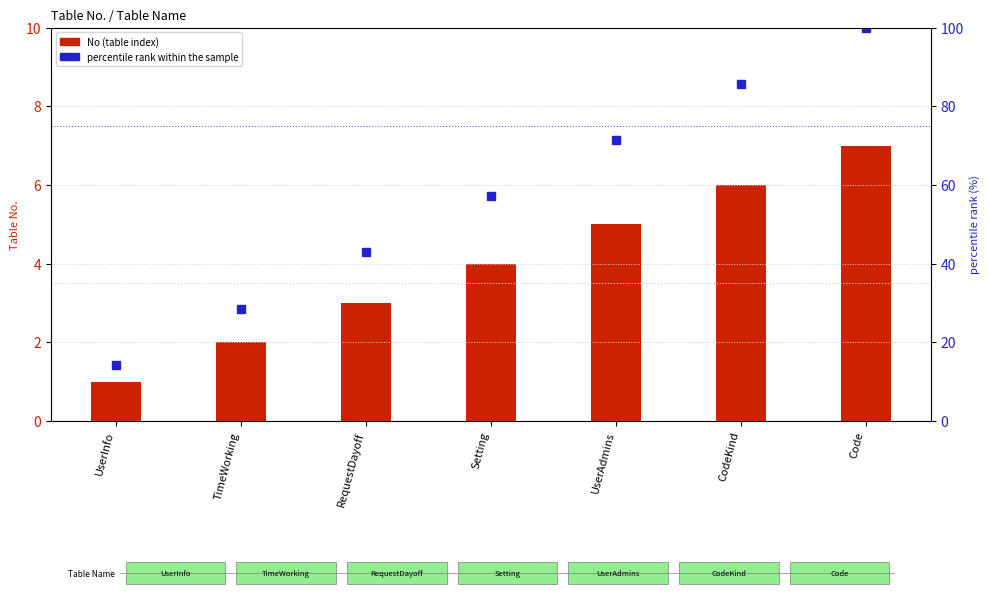

List the series in order of their overall mean, lowest first.

No (table index), percentile rank within the sample